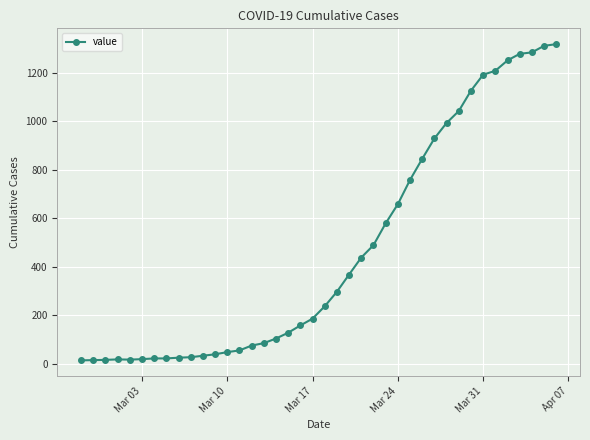

What is the greatest value displayed?

1317